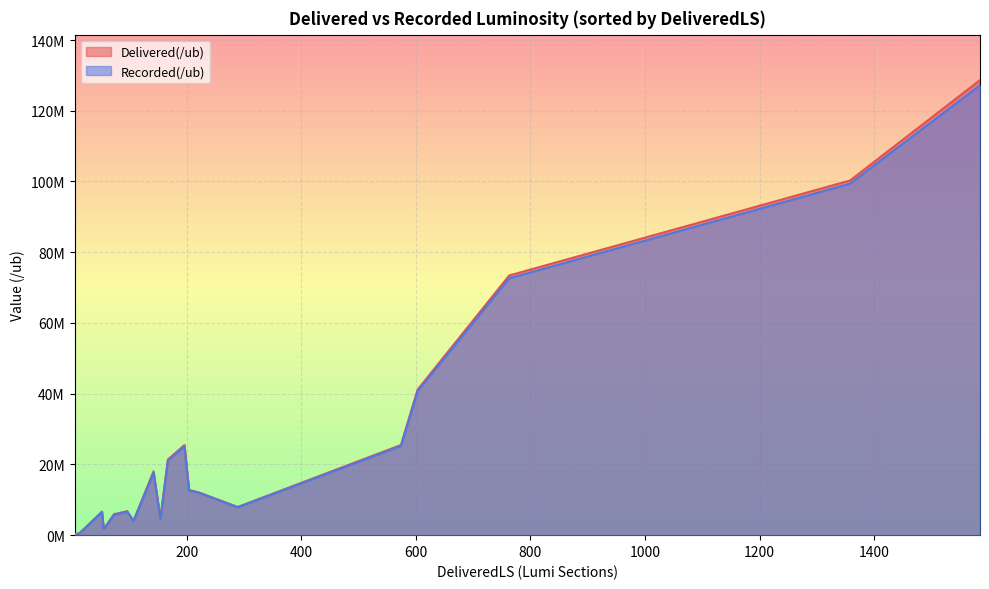

At which label does Recorded(/ub) reach its minimum?

7